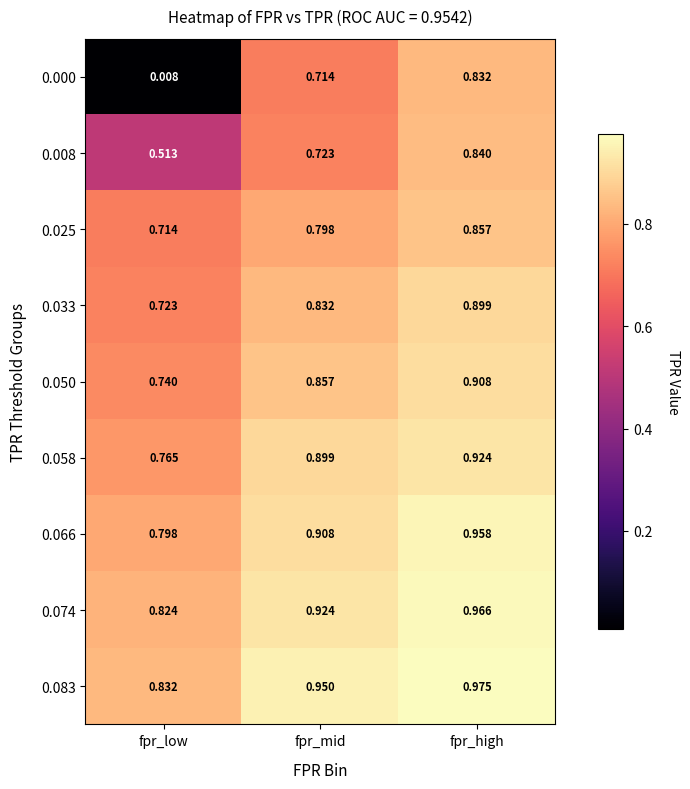

At how many categories does at least one series exceed 0?

3